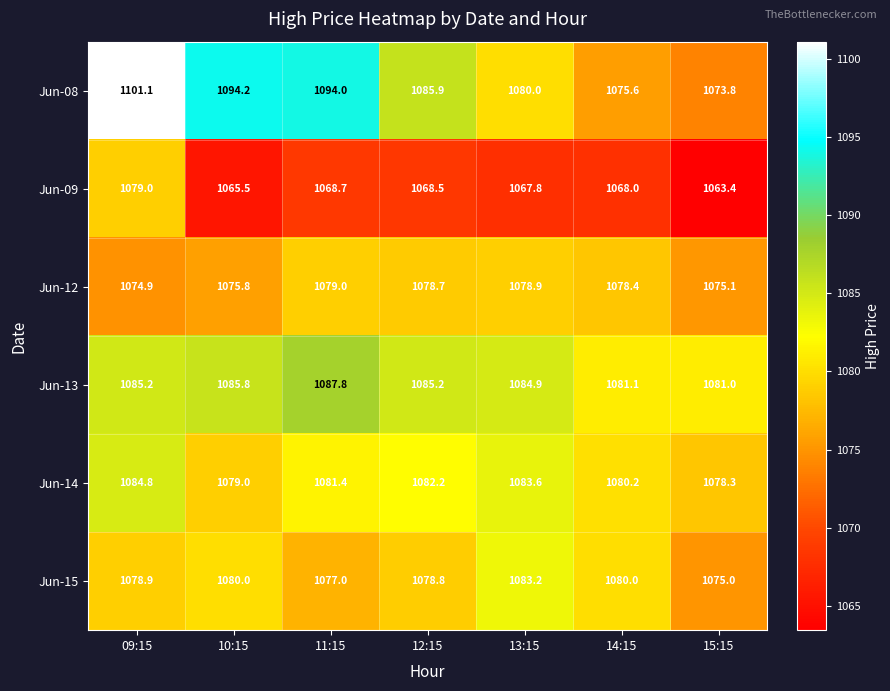

What is the spread (max minus min) of values at 12:15?

17.4